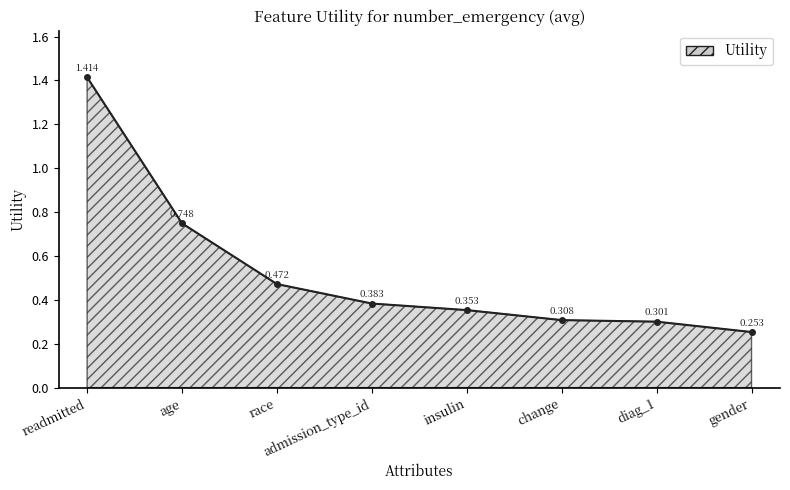

At which category does the chart reach its minimum across all series?

gender